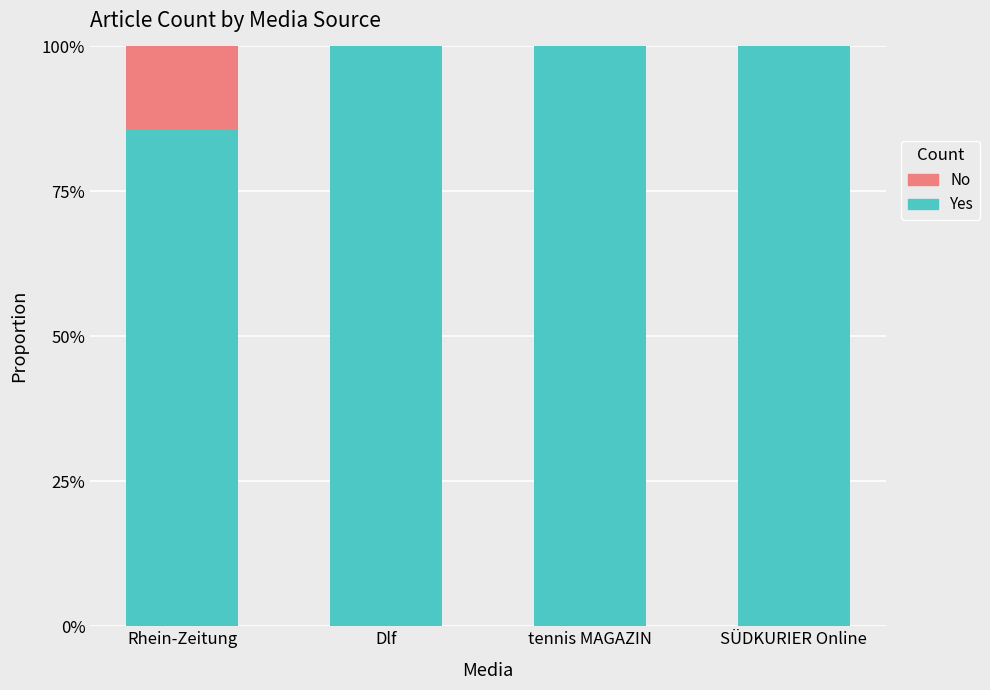

At which label does Yes reach its peak?

Dlf